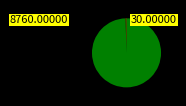

Is there a majority slice in this chart?

Yes